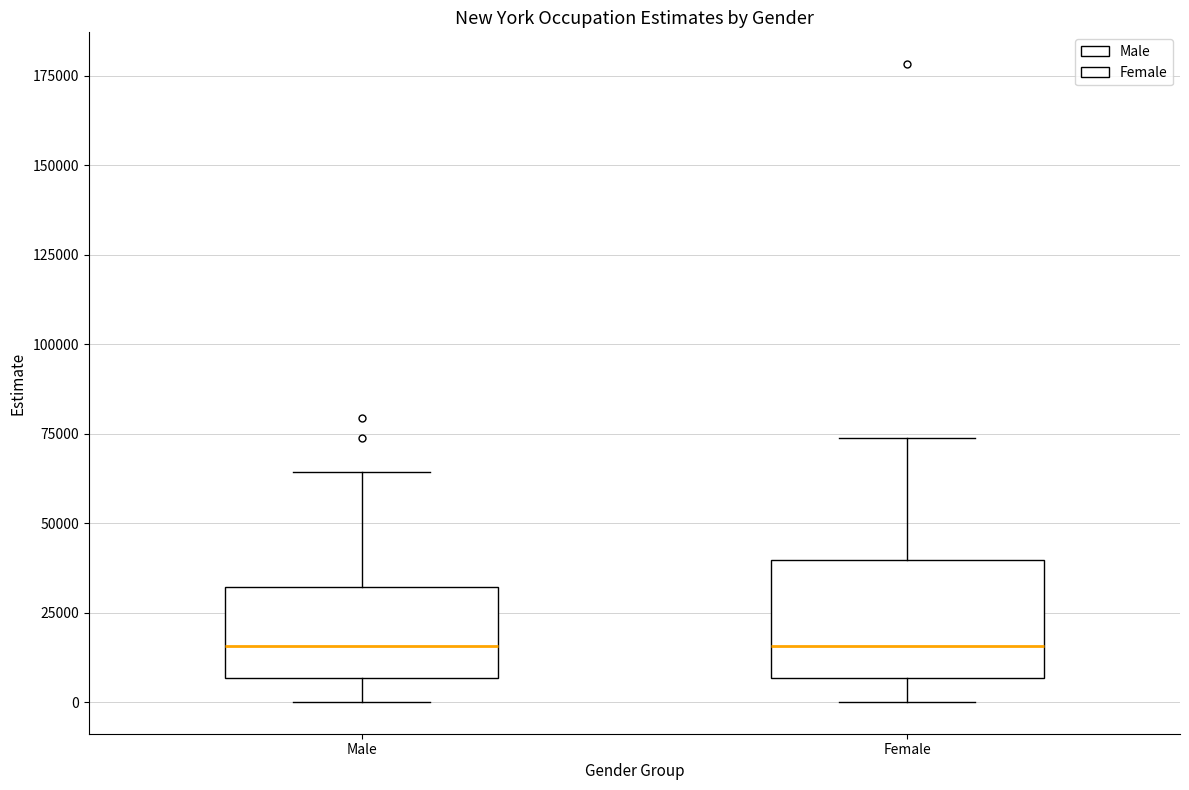

Where does the median line of the box for Male sit on the y-axis? The values are not printed on the chart, so give them approximately, as read against the axis.

15000